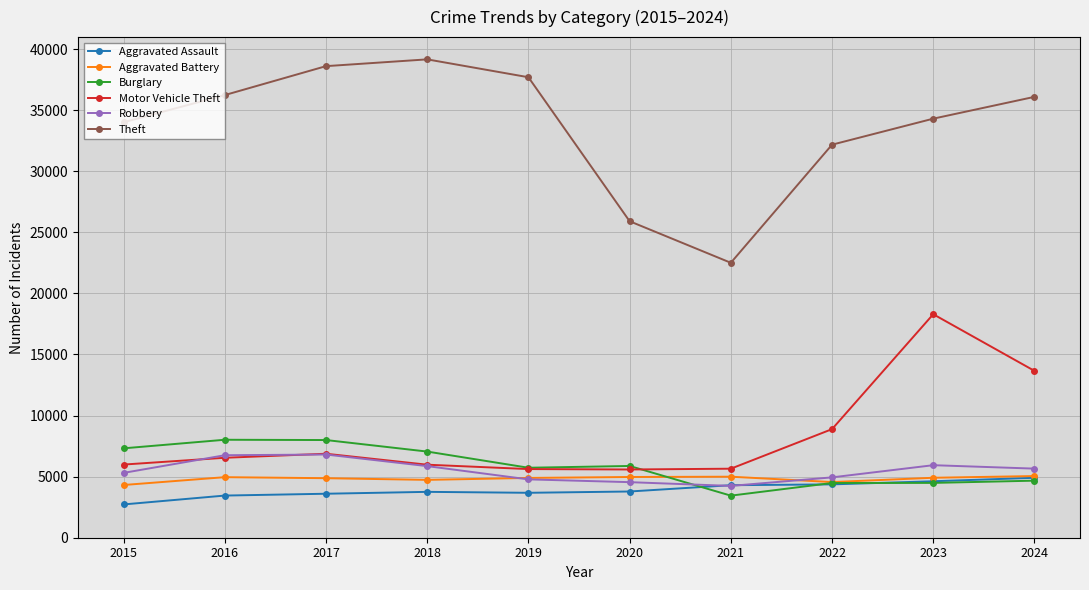

What is the total value across all series at 2021?

45142